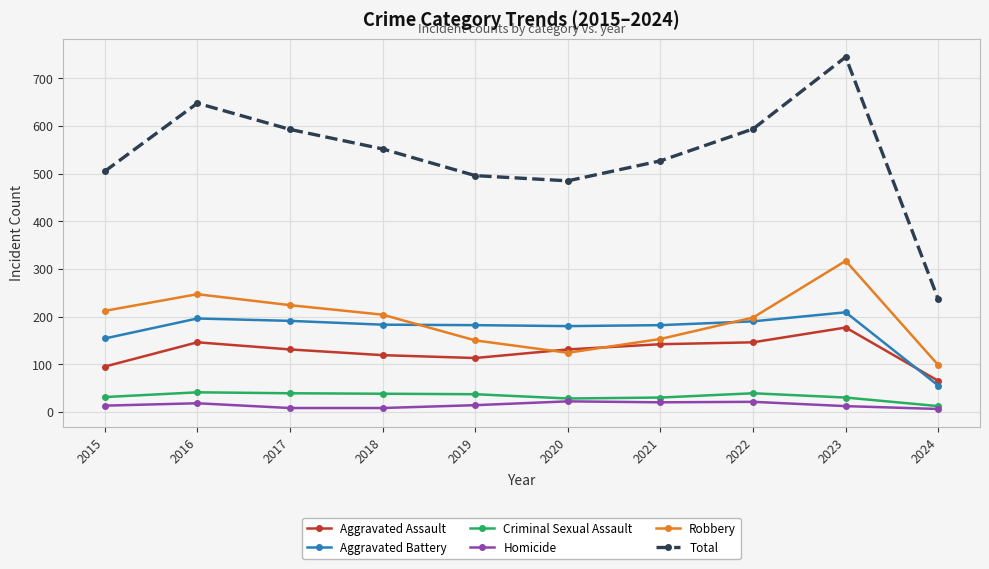

What is the difference between the highest and lowest values at 2018?

544